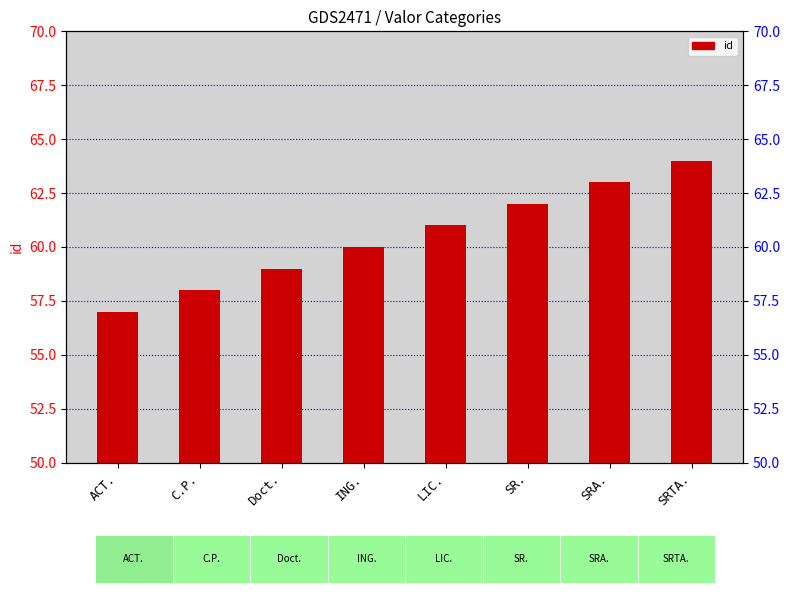

List the labels in order of value, largest first.

SRTA., SRA., SR., LIC., ING., Doct., C.P., ACT.